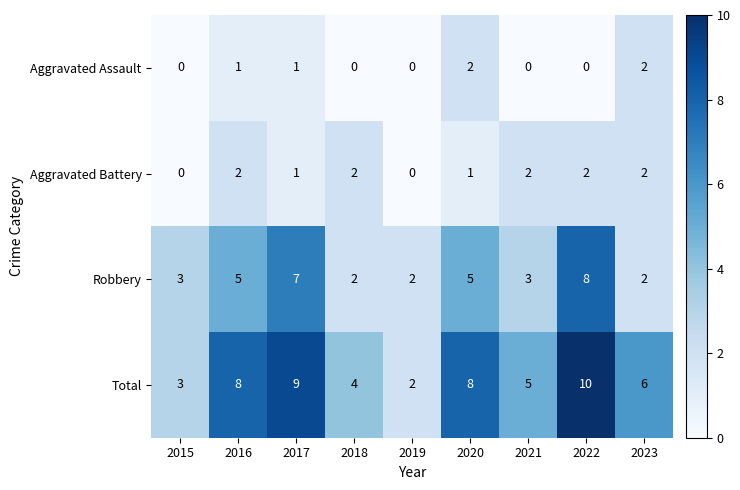

The Aggravated Assault series shows 2 at 2023. True or false?

True